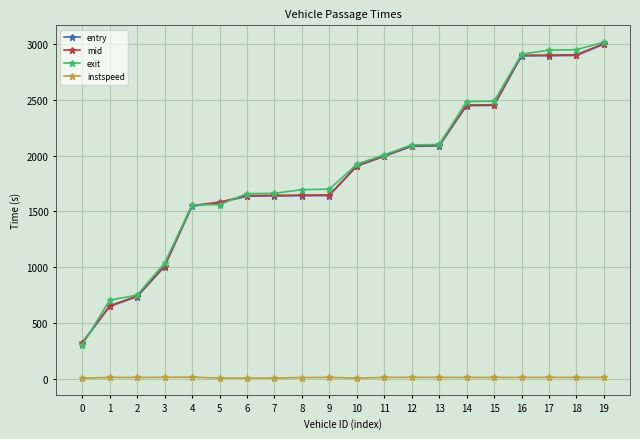

What is the lowest value of the mid series?

323.6